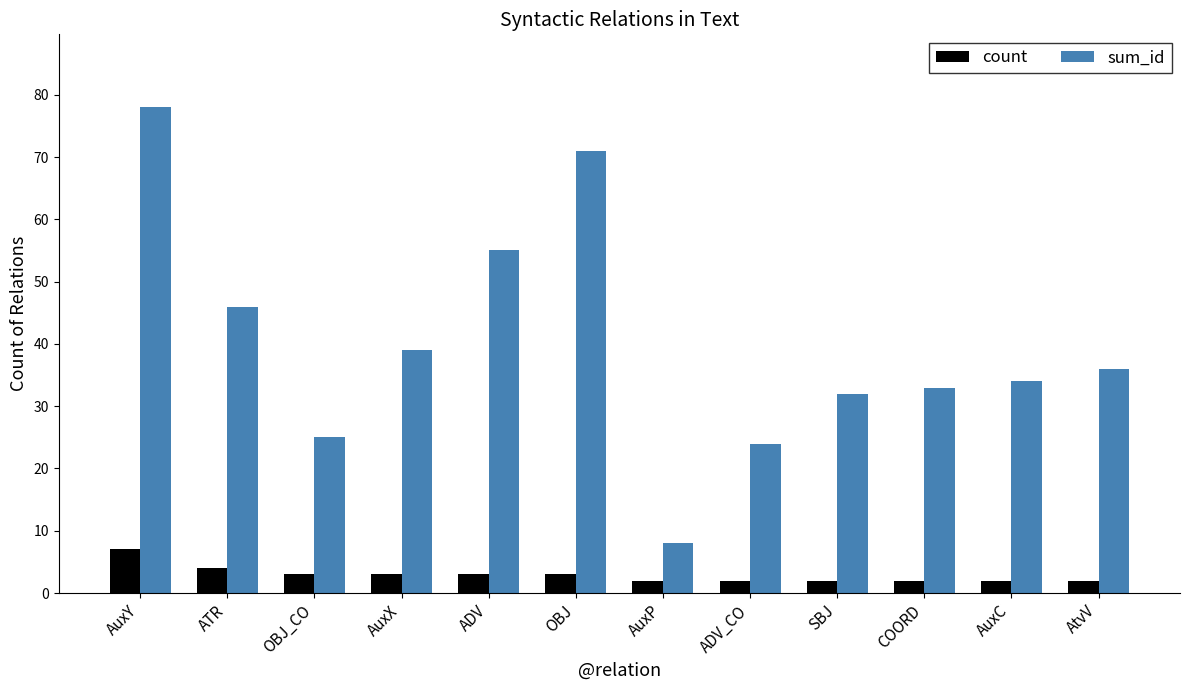

Rank the series at AuxP from highest to lowest value.

sum_id, count